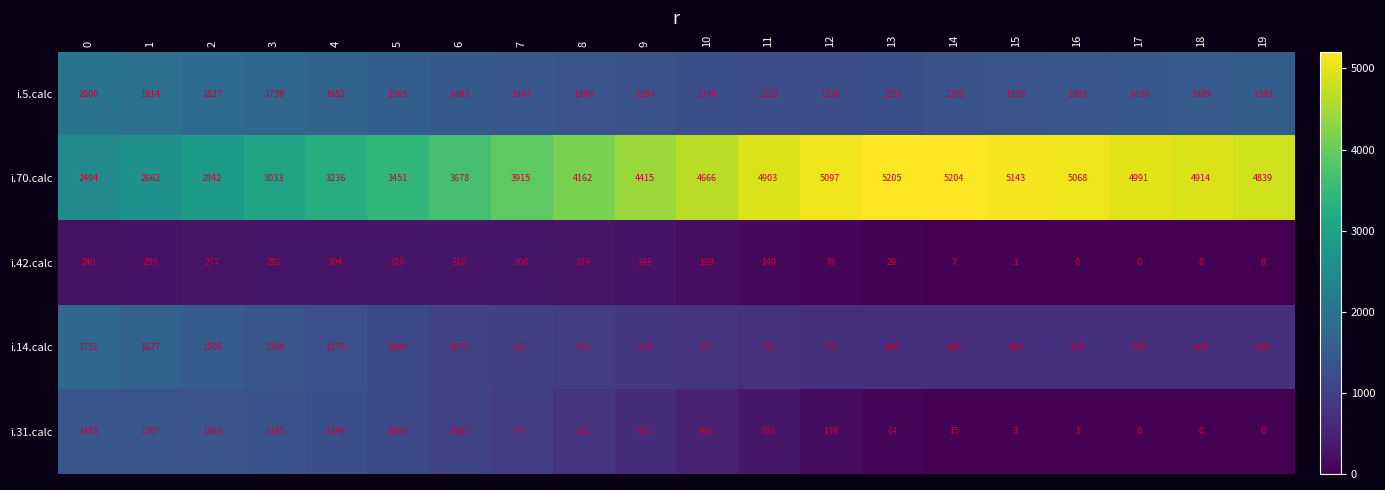

Rank the series by their maximum value, from highest to lowest.

i.70.calc, i.5.calc, i.14.calc, i.31.calc, i.42.calc